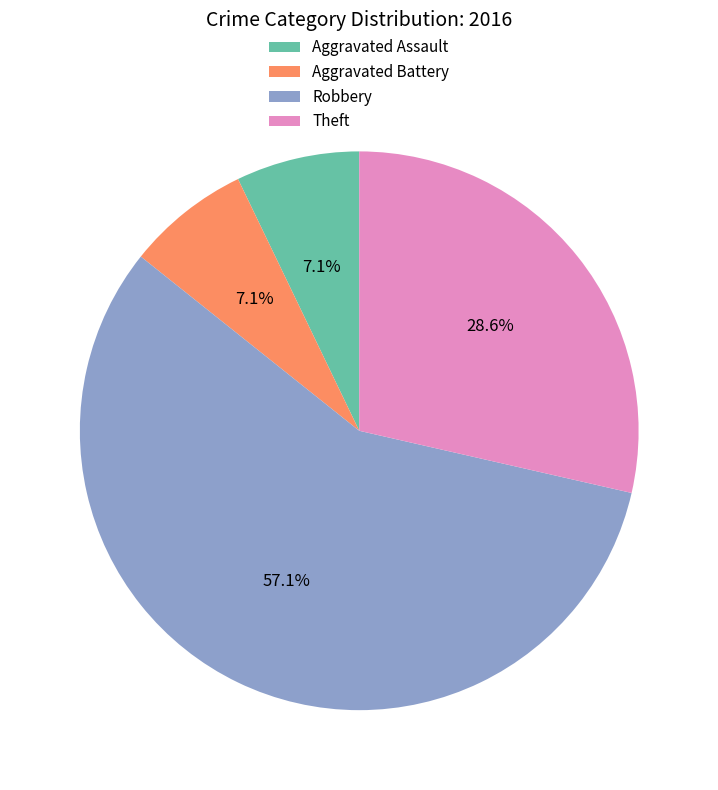

Is Robbery the majority of the pie?

Yes